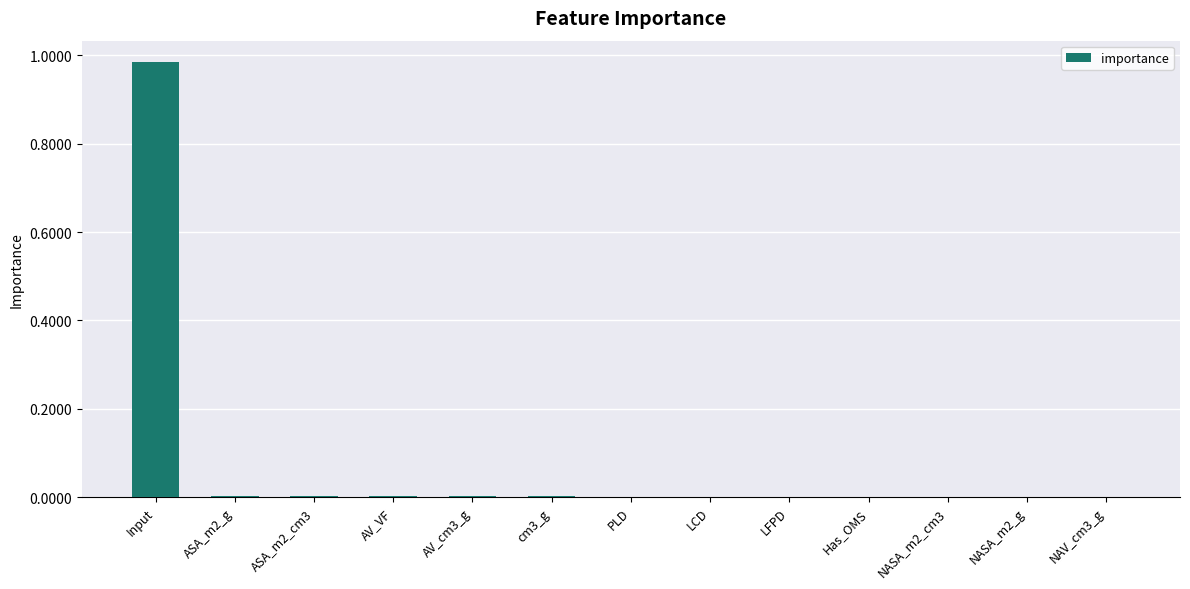

Which label corresponds to the largest value in the chart?

Input